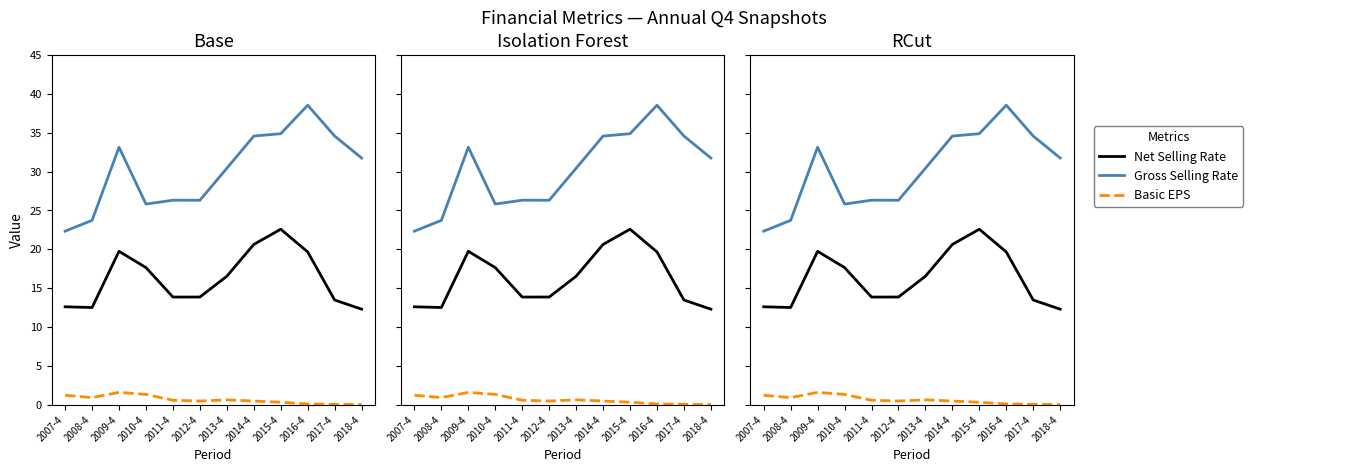

What is the value of the Gross Selling Rate point at the 5th from the left?

26.3